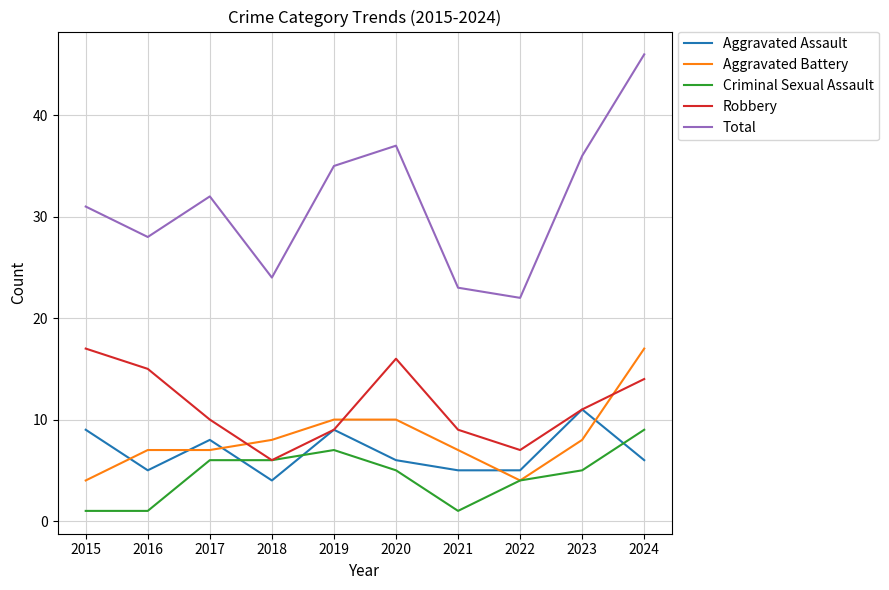

Is the value of Total at 2018 greater than the value of Aggravated Assault at 2021?

Yes